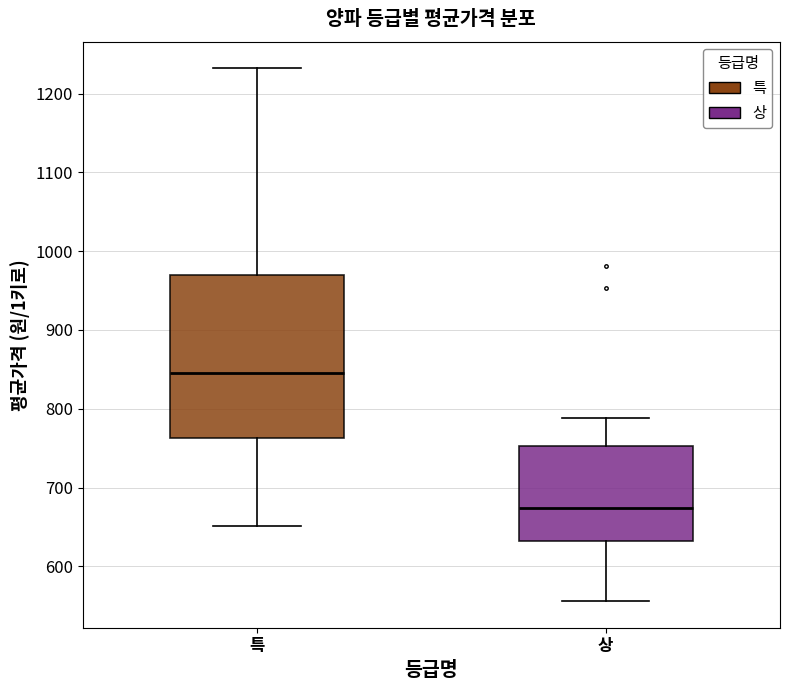

Which box has the lowest median line?

상